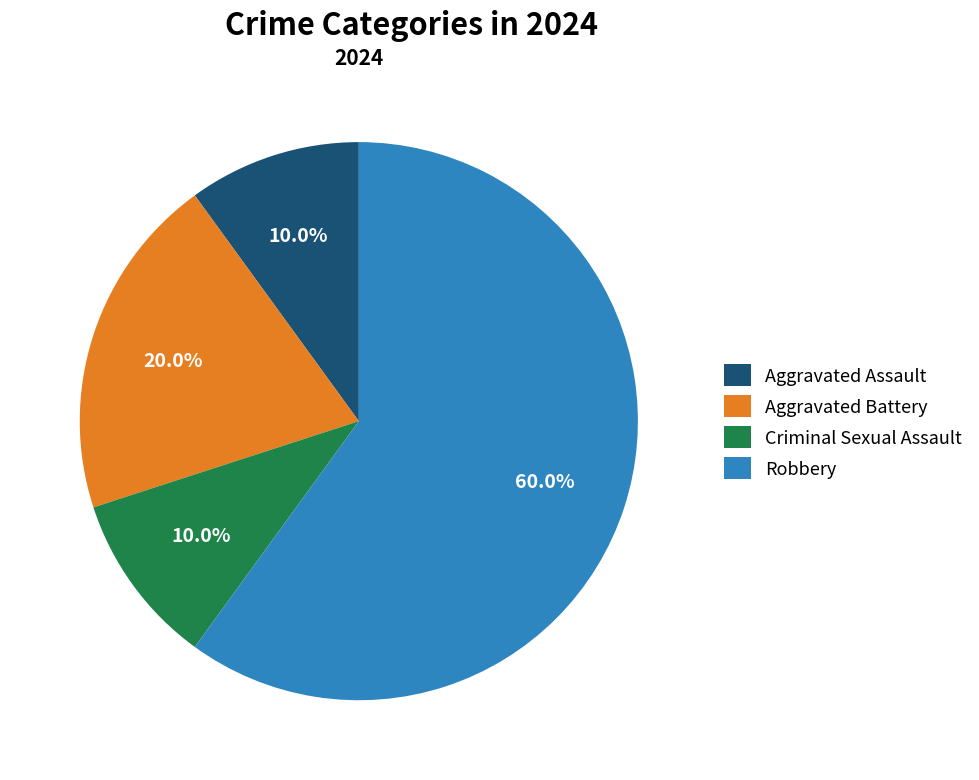

Between Aggravated Battery and Criminal Sexual Assault, which is larger?

Aggravated Battery